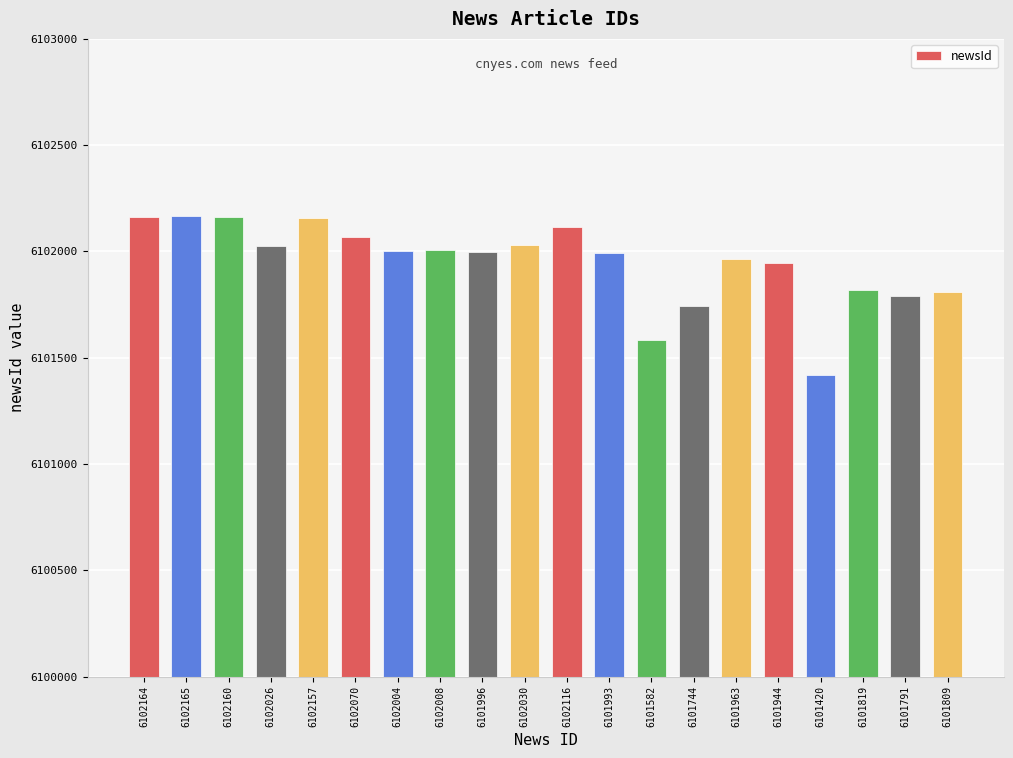

What is the difference between the maximum and minimum values?

745